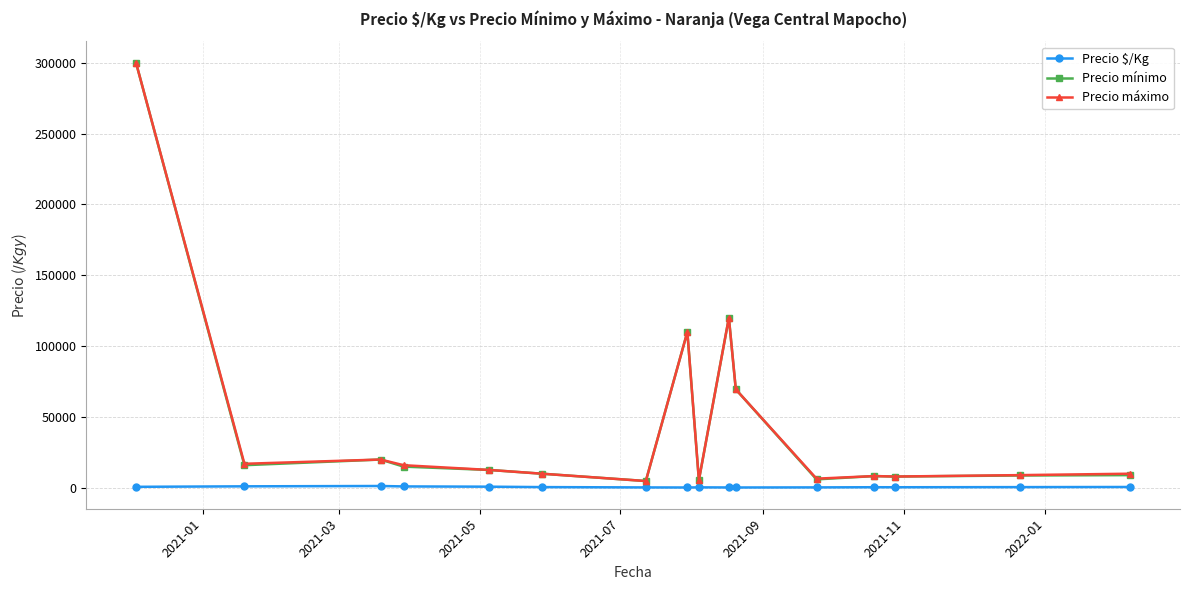

What is the highest value of the Precio máximo series?

300000.0